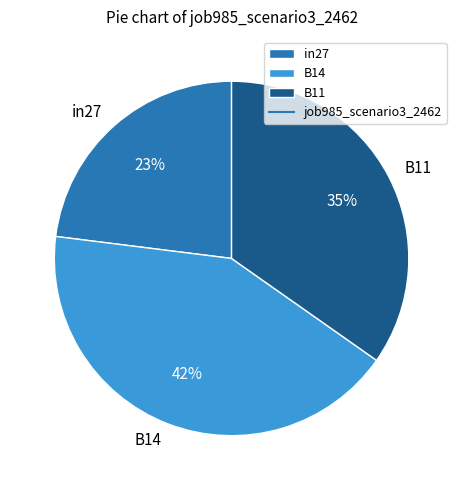

Does B11 represent more than half of the total?

No